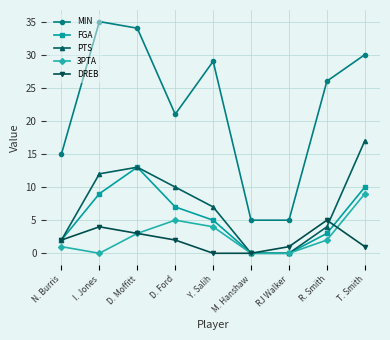

True or false: MIN has more than 0 points higher than both neighbors.

True